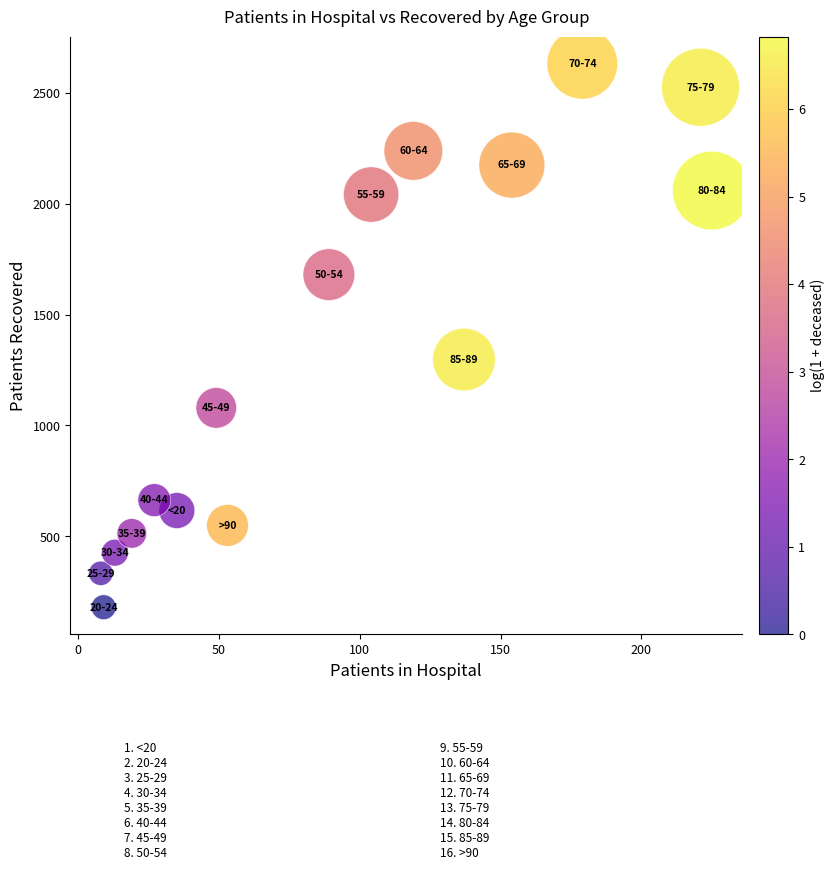

What Y value in the scatter plot is closest to 1405?

1297